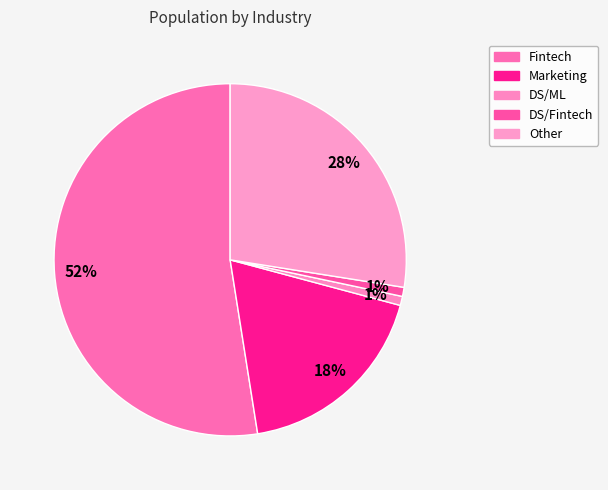

Between DS/ML and Marketing, which is larger?

Marketing